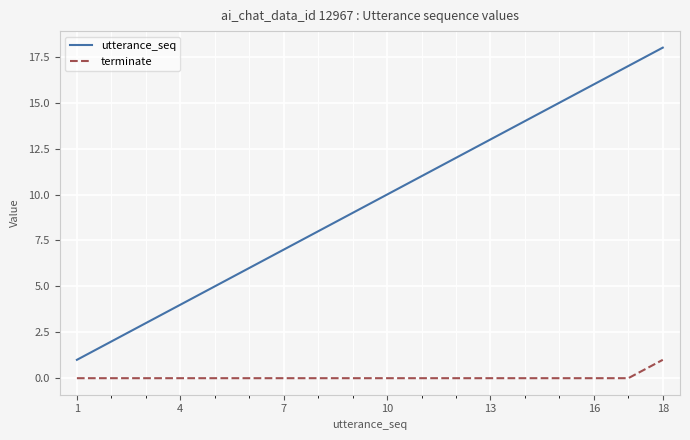

Which series has the widest spread of values?

utterance_seq